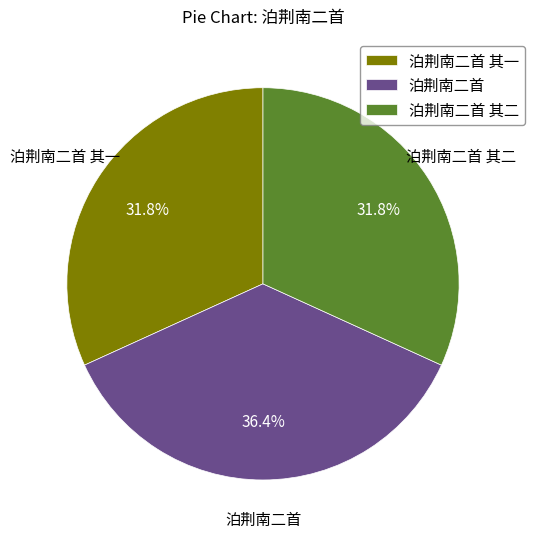

Which category has the biggest portion of the pie?

泊荆南二首